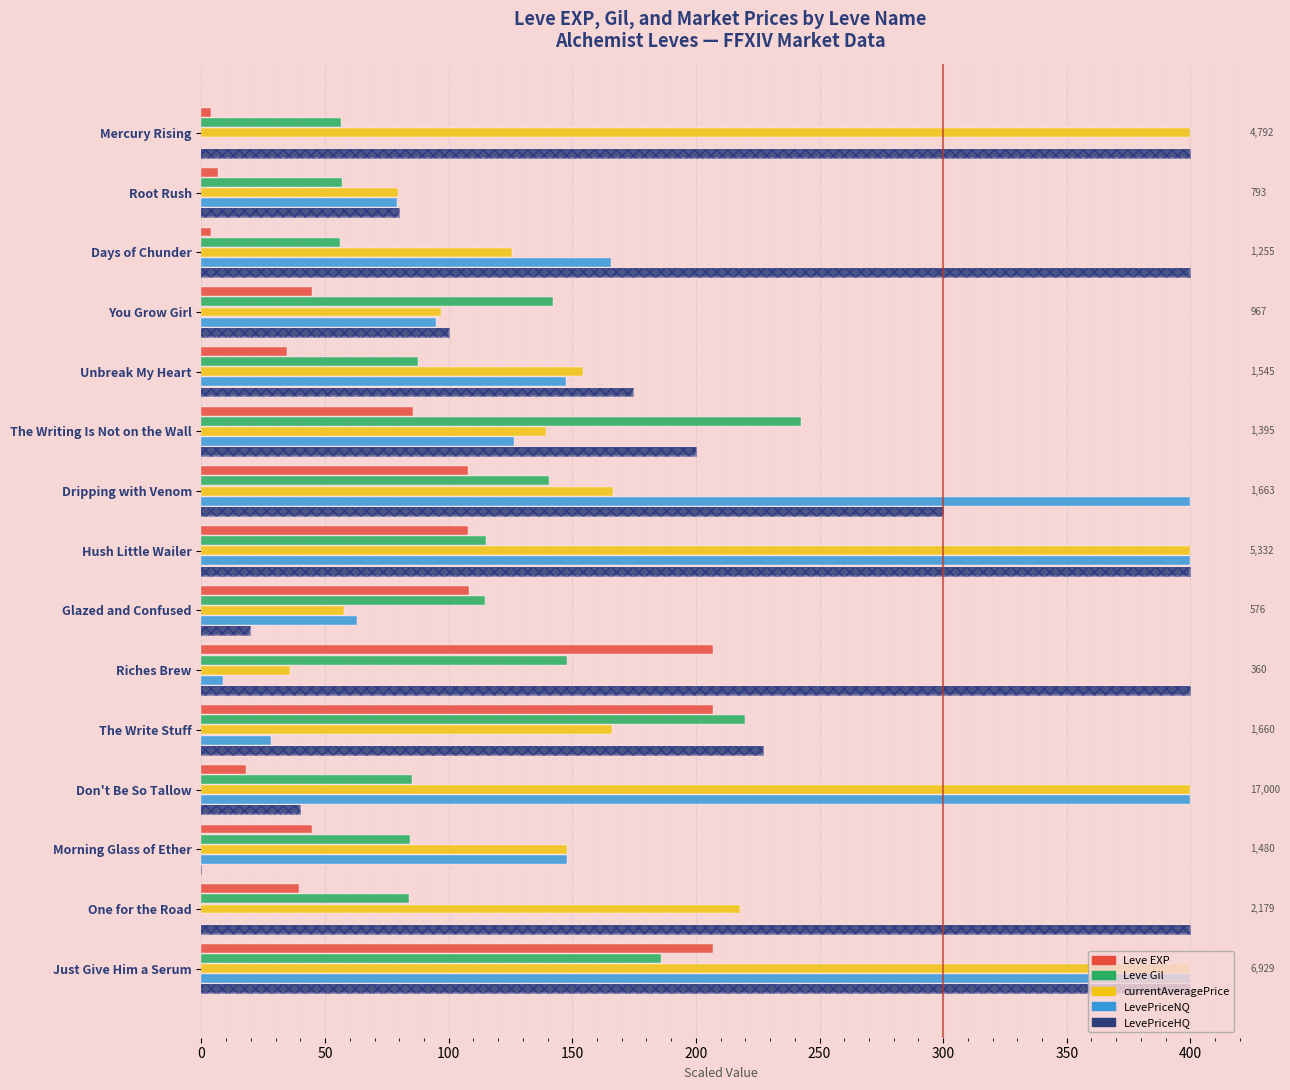

How many distinct data groups are displayed?

5